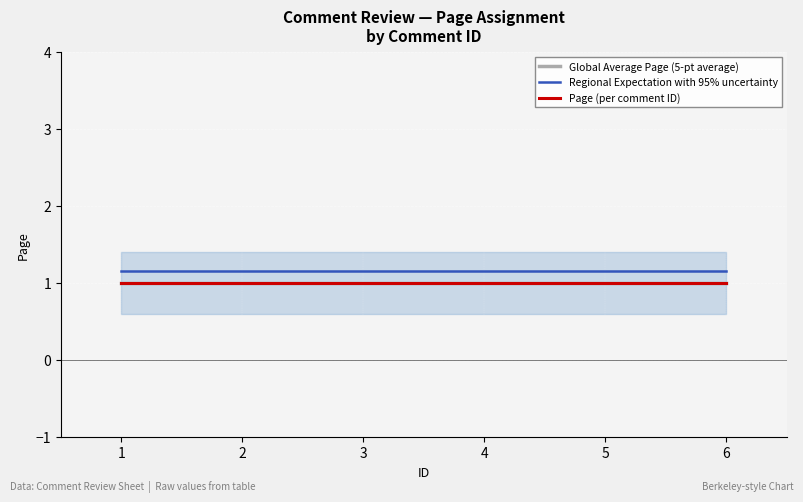

What are all the series names shown in the legend?

Global Average Page (5-pt average), Regional Expectation with 95% uncertainty, Page (per comment ID)